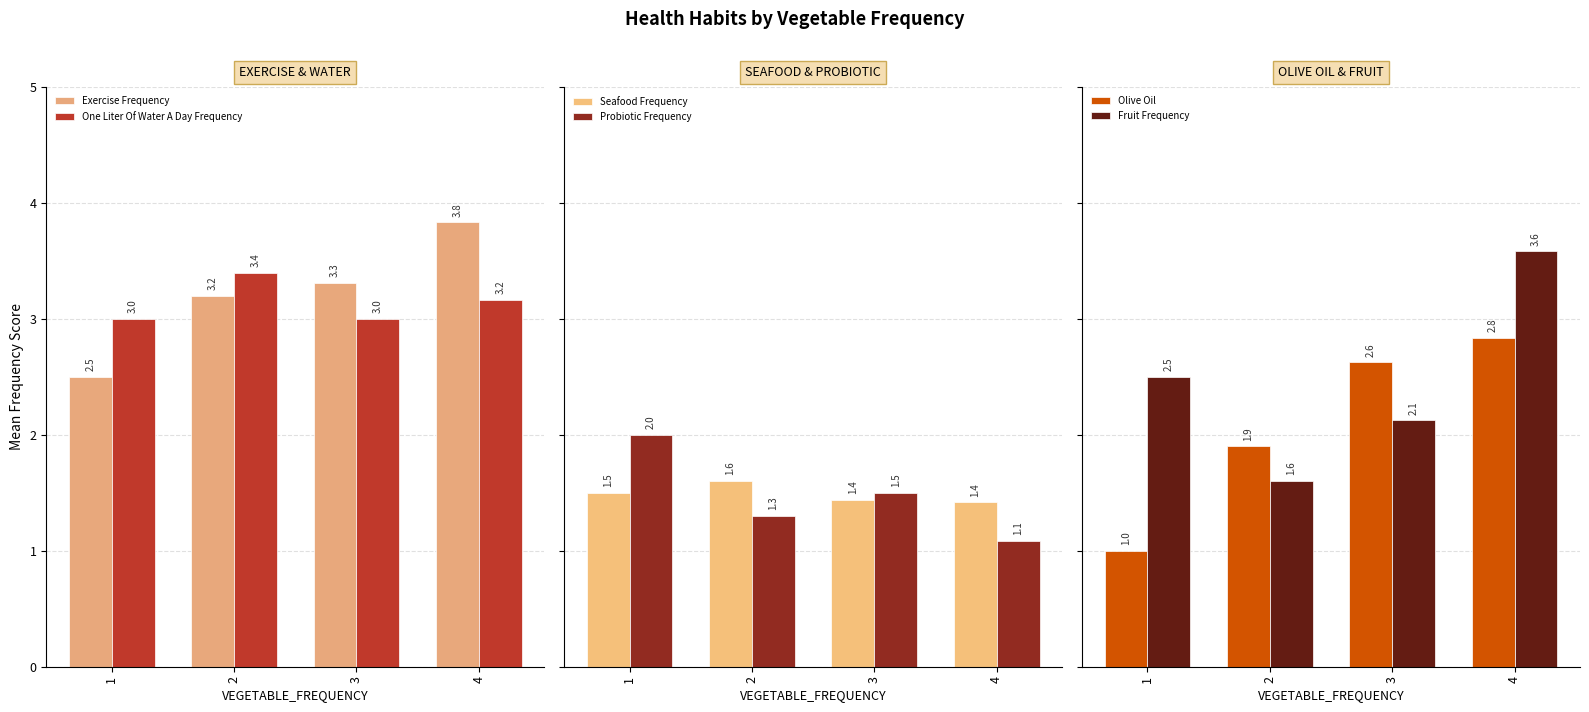

Is it true that Exercise Frequency equals 1.5 at 3?

False